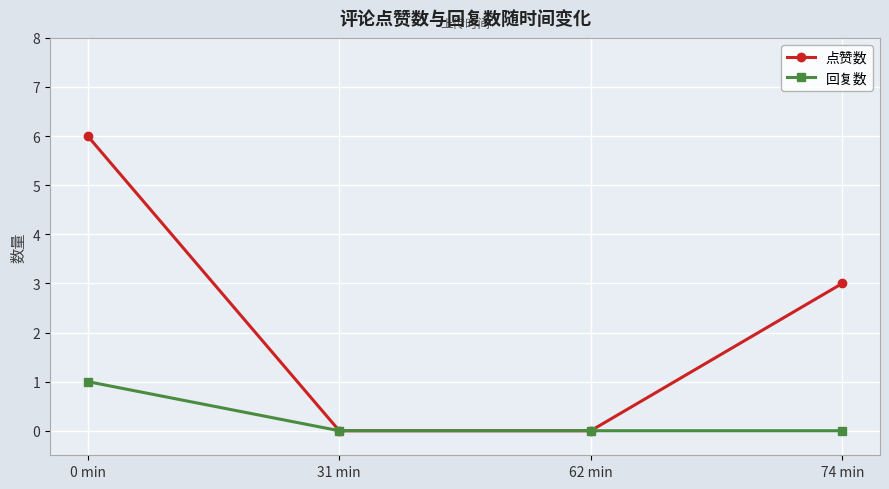

What is the difference between the maximum and minimum values in the 点赞数 series?

6